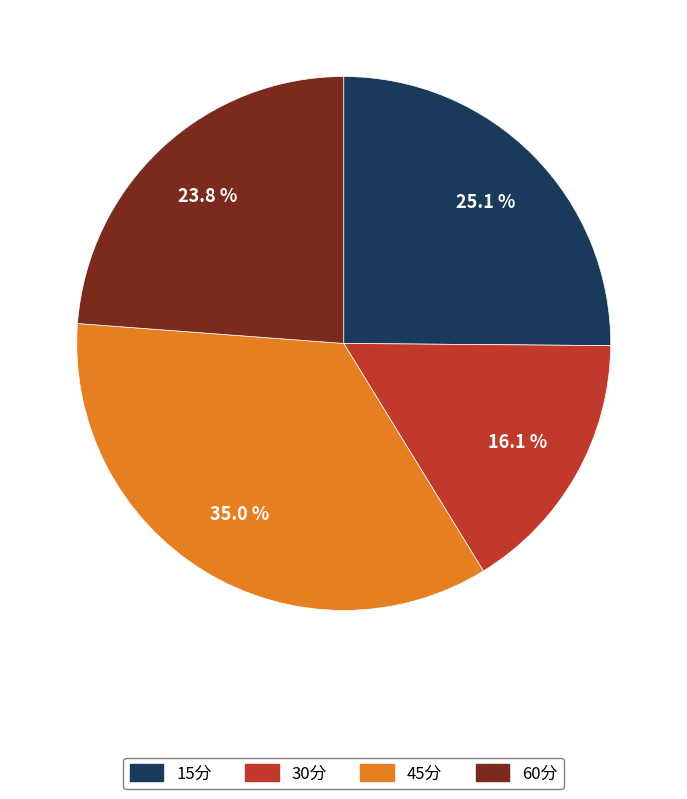

What is the smallest slice in the pie chart?

30分